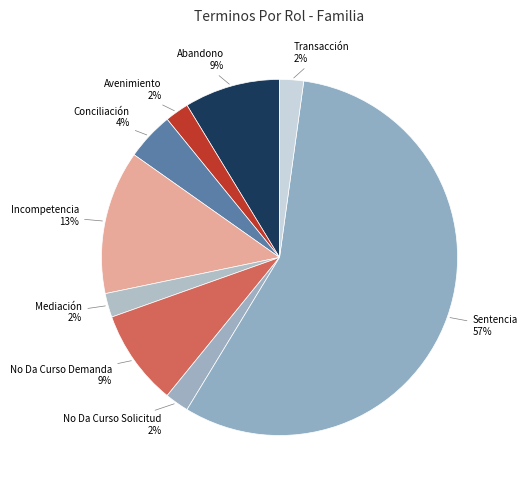

How many segments does this pie chart have?

9